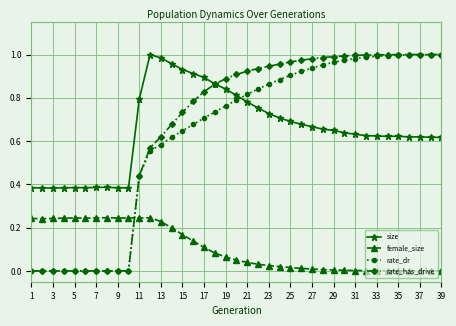

How many times do female_size and rate_has_drive cross each other?

1